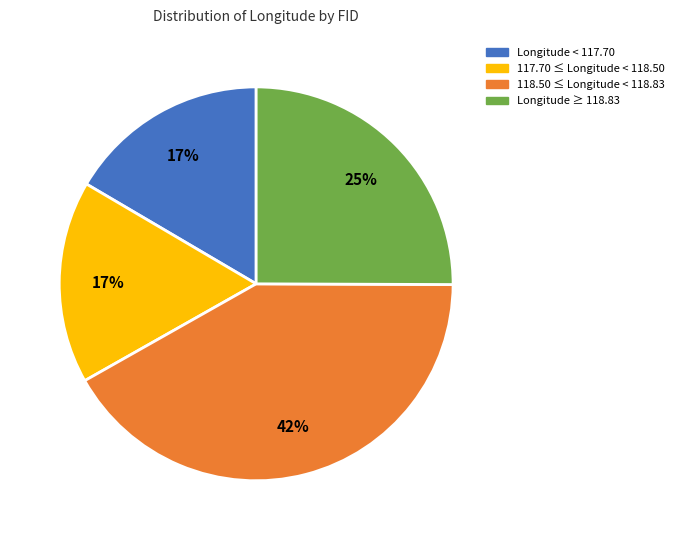

To the nearest percent, what percentage of the pie is Longitude < 117.70?

17%